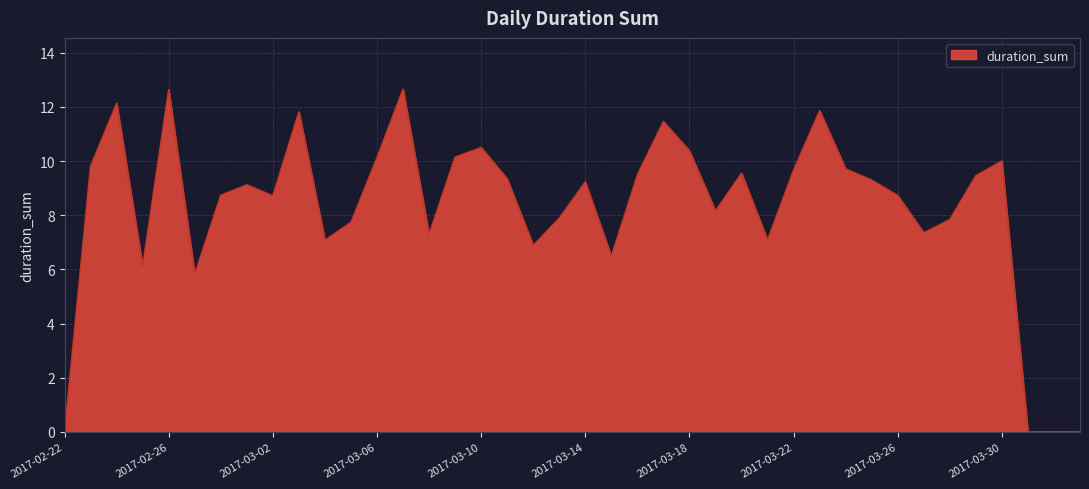

True or false: the data has more than 0 interior local peaks.

True